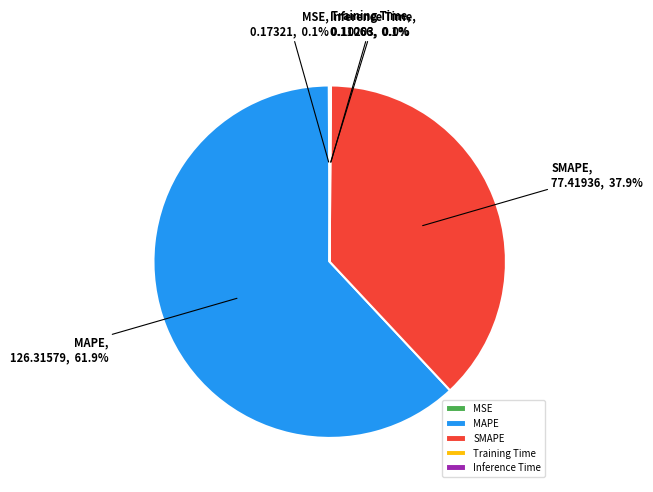

Which slice is the largest?

MAPE